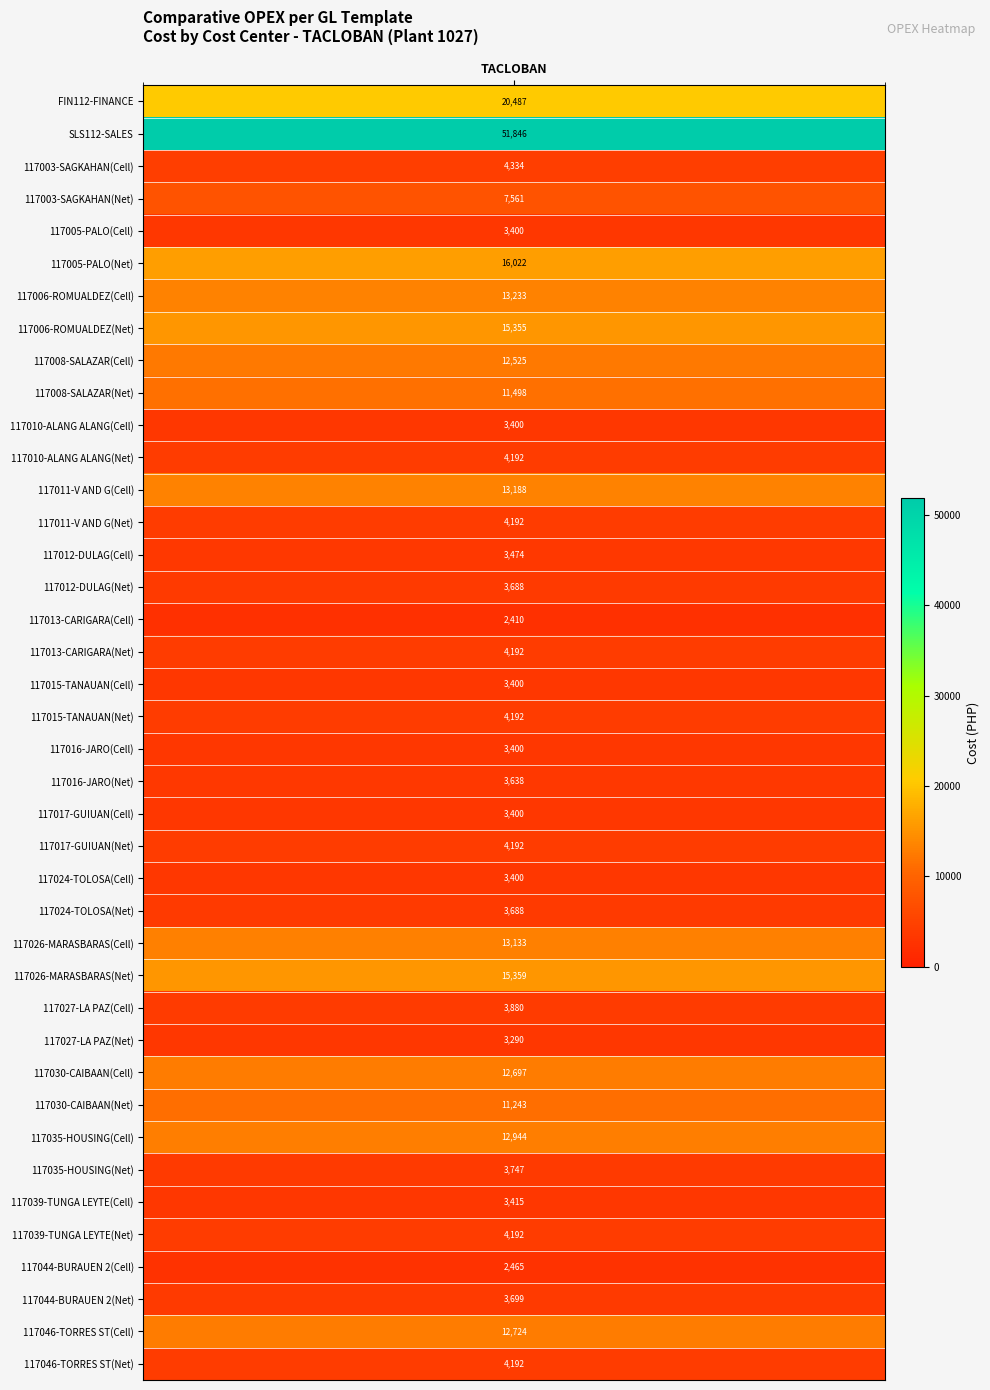

Rank the categories by value from highest to lowest.

1, 0, 5, 27, 7, 6, 12, 26, 32, 38, 30, 8, 9, 31, 3, 2, 11, 13, 17, 19, 23, 35, 39, 28, 33, 37, 25, 15, 21, 14, 34, 20, 24, 22, 4, 10, 18, 29, 36, 16